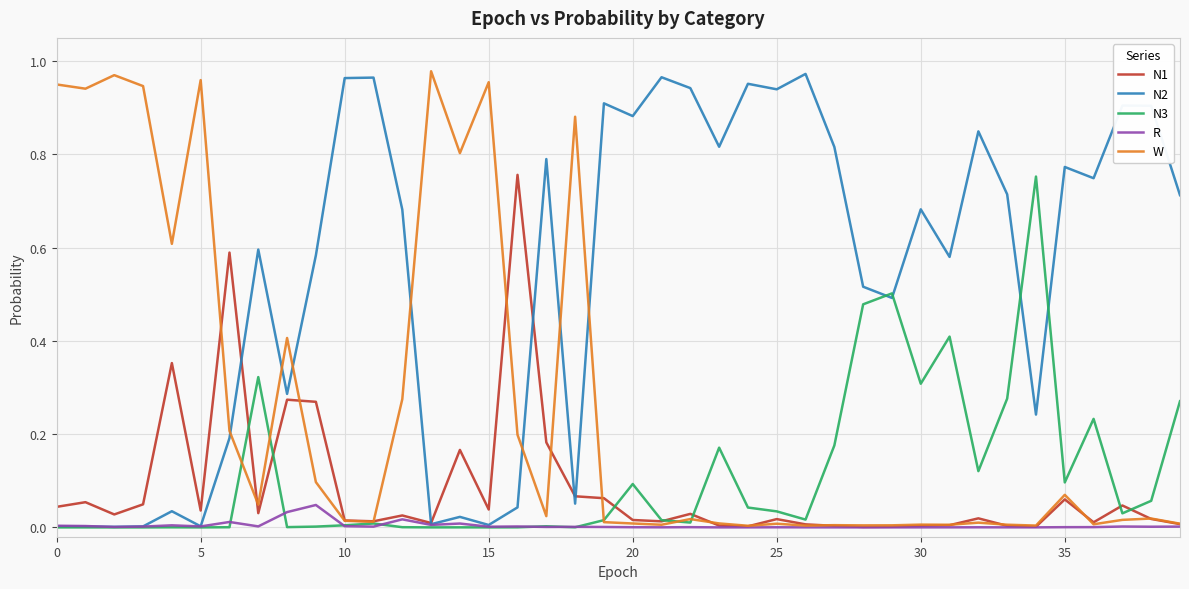

After their last crossing, which series has the higher values: W or N2?

N2